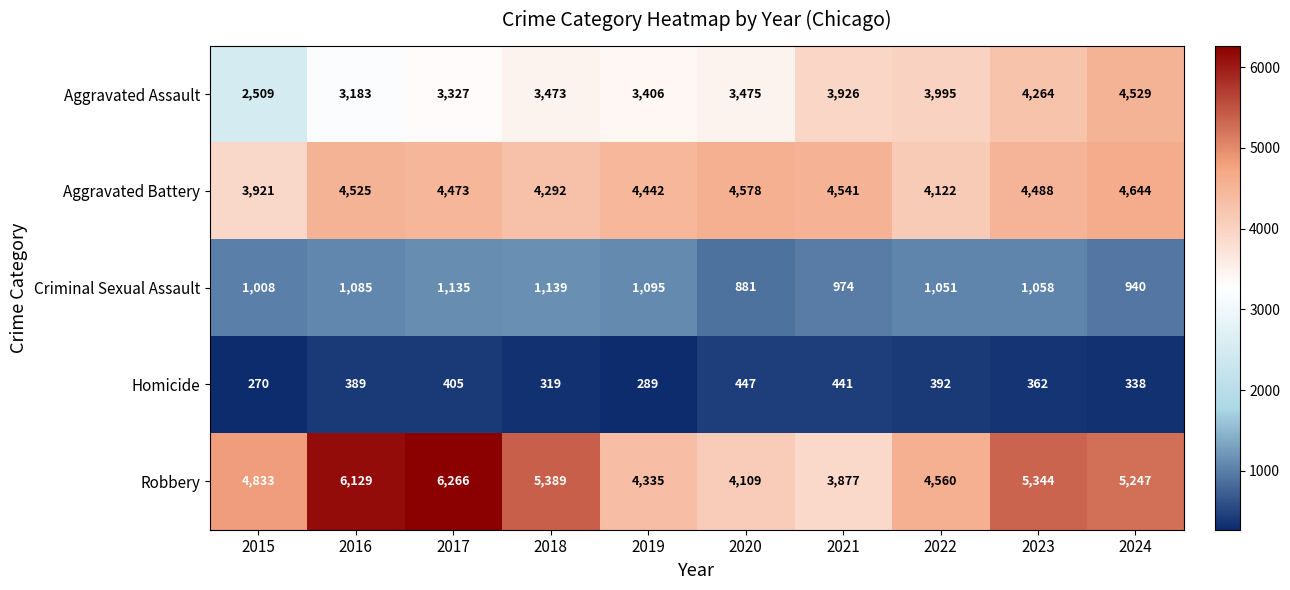

Which series has the largest total across all categories?

Robbery